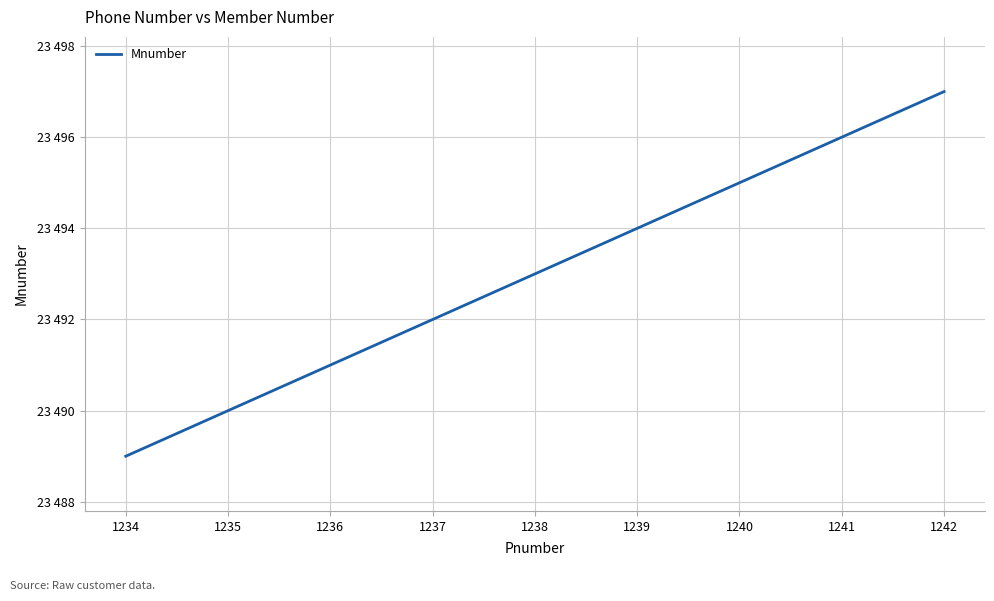

Count the values in the range 23491 to 23495.

5